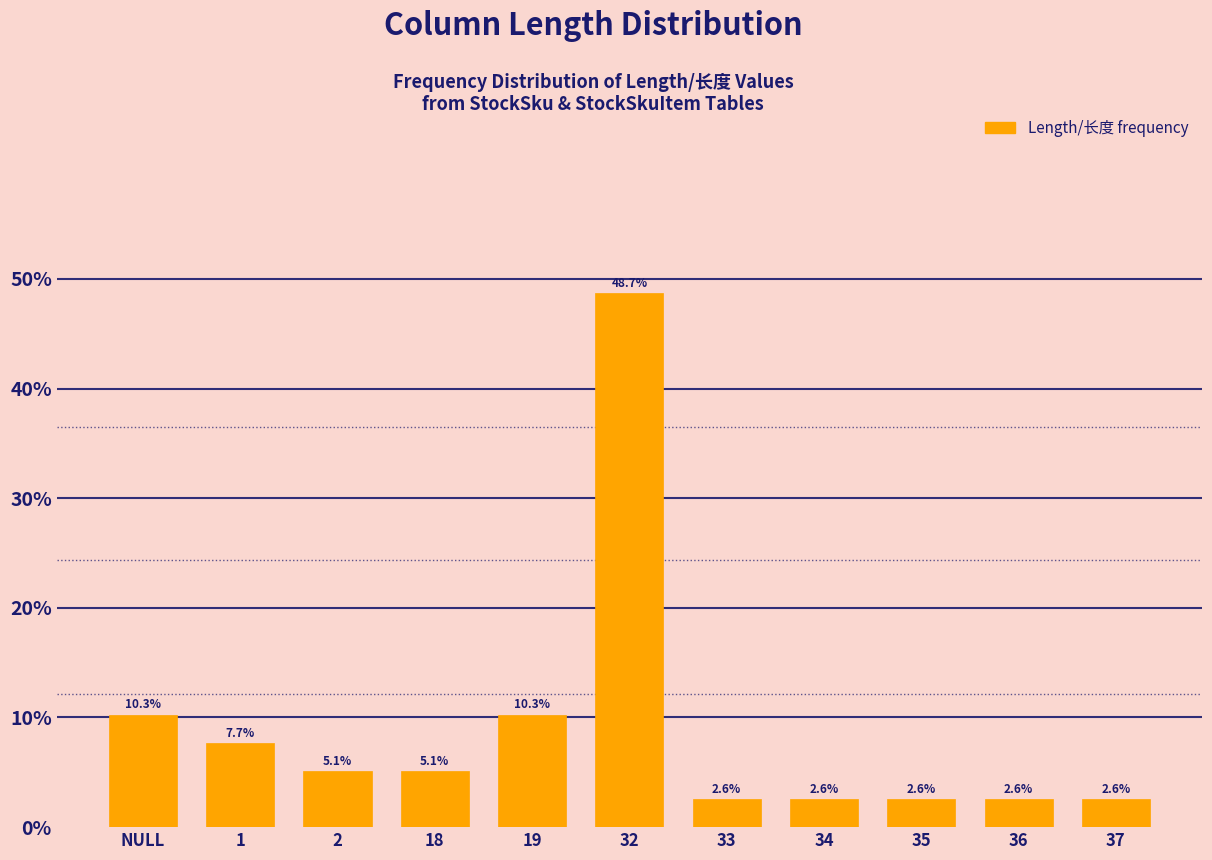

Reading left to right, transcribe all the data shown in this chart.

10.3	7.7	5.1	5.1	10.3	48.7	2.6	2.6	2.6	2.6	2.6